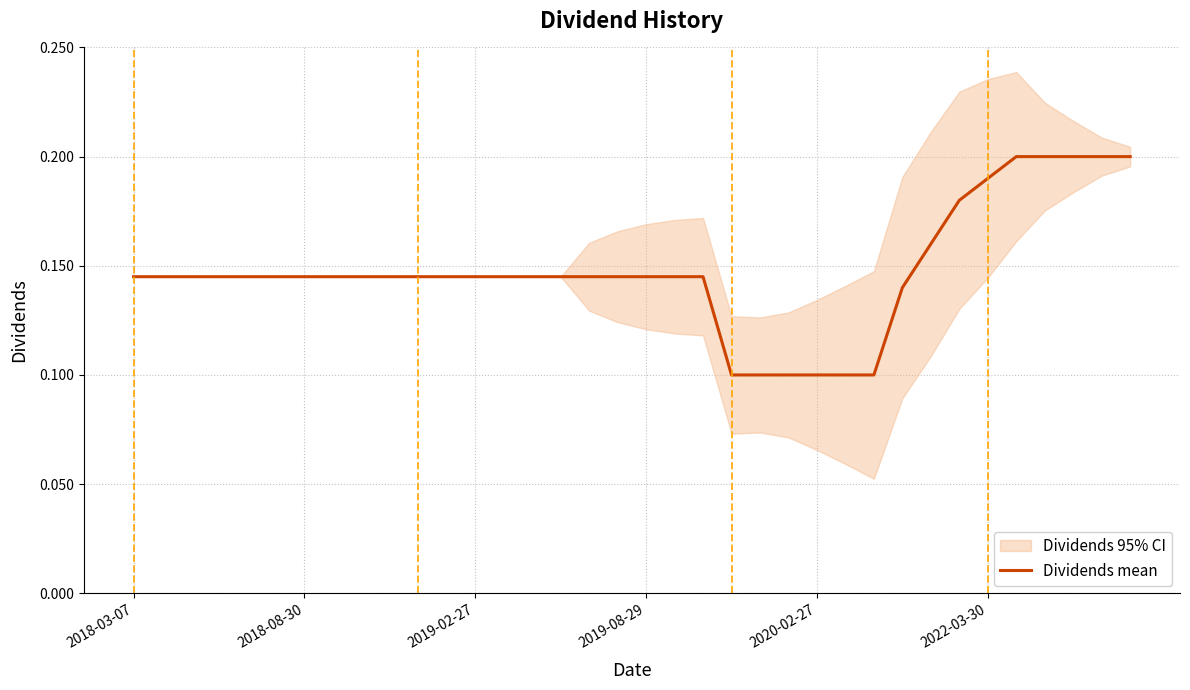

What is the difference between the second highest and second lowest values?

0.1